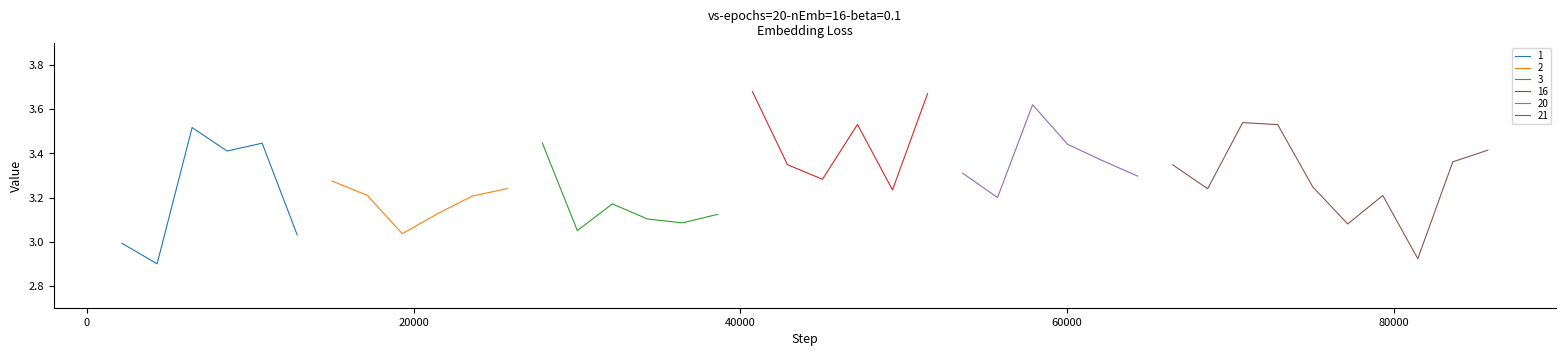

Reading left to right, extract all data points from this chart.

3.0	2.9	3.5	3.4	3.4	3.0	3.3	3.2	3.0	3.1	3.2	3.2	3.4	3.0	3.2	3.1	3.1	3.1	3.7	3.3	3.3	3.5	3.2	3.7	3.3	3.2	3.6	3.4	3.4	3.3	3.3	3.2	3.5	3.5	3.2	3.1	3.2	2.9	3.4	3.4